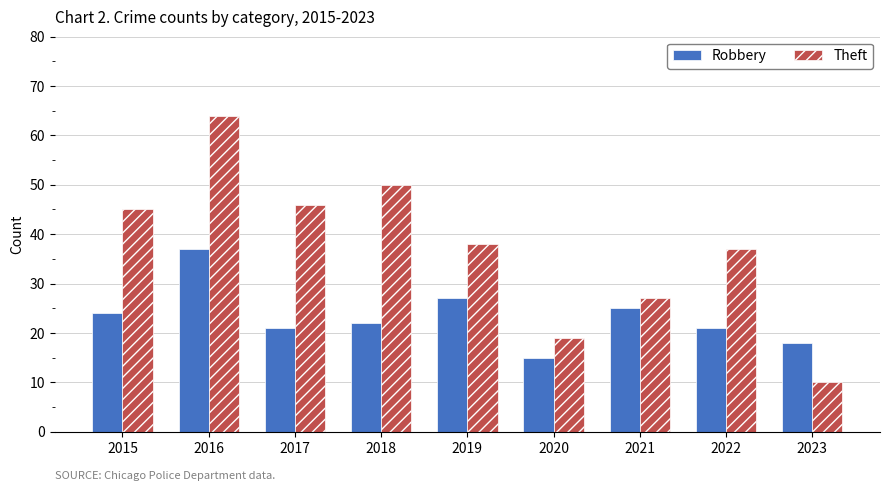

Reading left to right, list all the values displayed in this chart.

Robbery: 24	37	21	22	27	15	25	21	18
Theft: 45	64	46	50	38	19	27	37	10